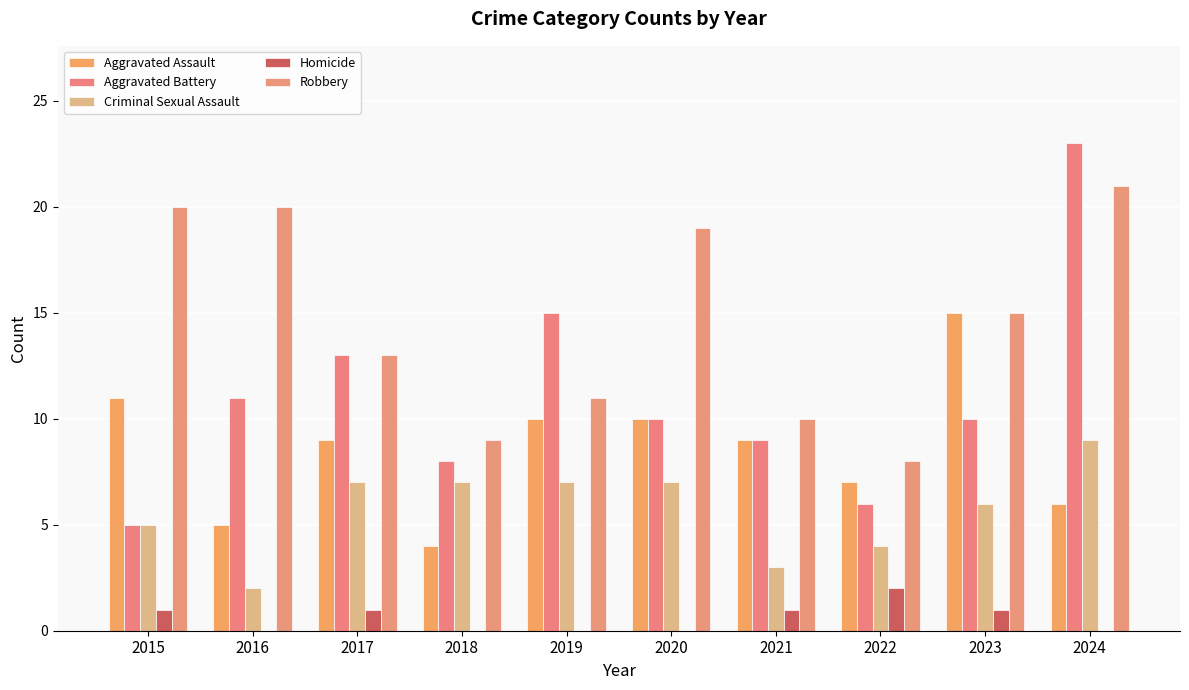

Which category has the highest value in the Aggravated Assault series?

2023